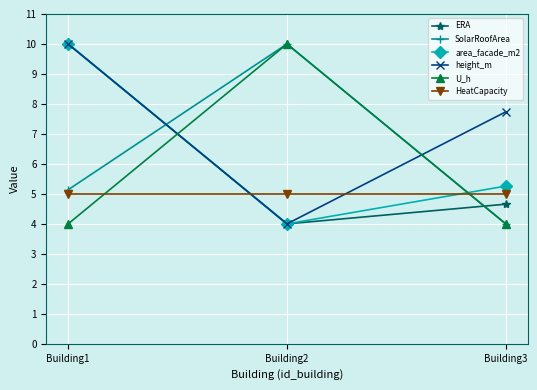

At which label does height_m reach its peak?

Building1